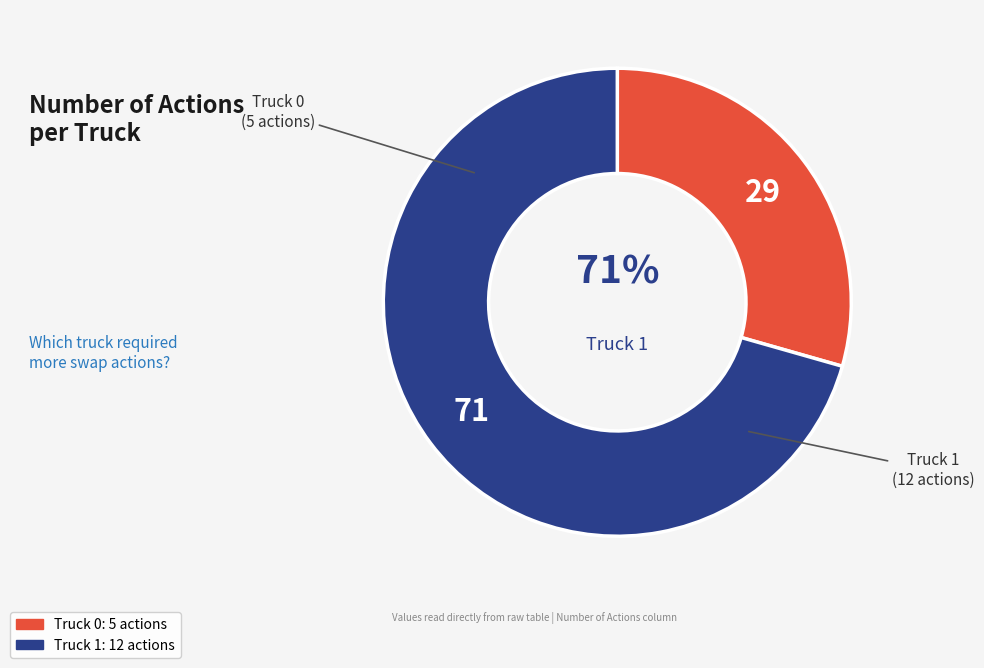

Count the number of slices in the pie.

2